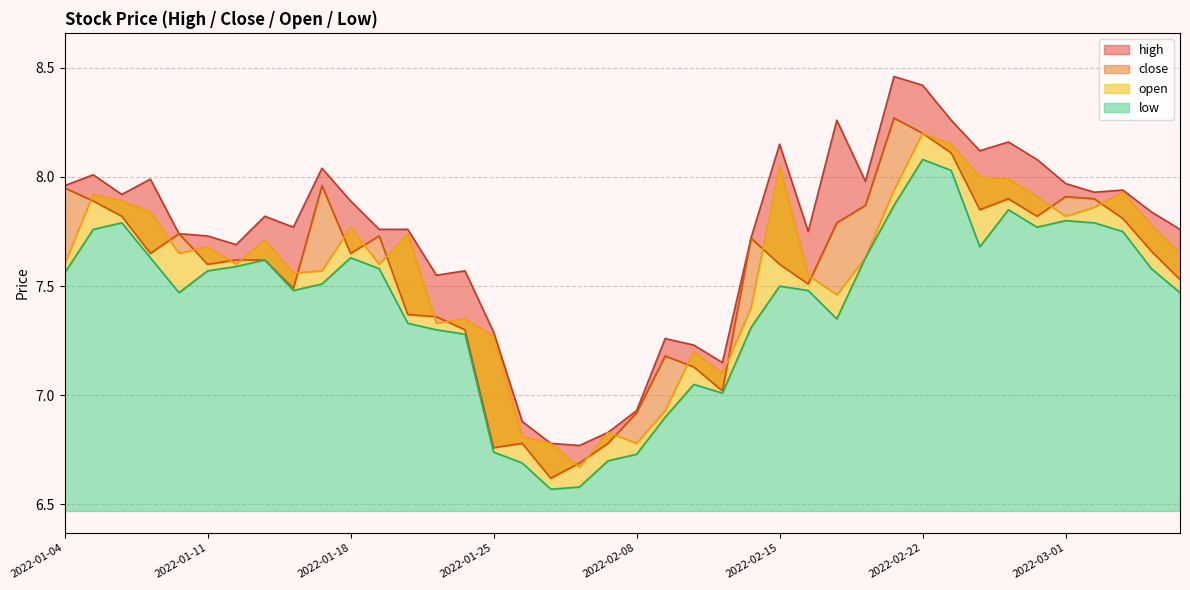

Reading left to right, list all the values displayed in this chart.

high: 2022-01-04=8.0	2022-01-05=8.0	2022-01-06=7.9	2022-01-07=8.0	2022-01-10=7.7	2022-01-11=7.7	2022-01-12=7.7	2022-01-13=7.8	2022-01-14=7.8	2022-01-17=8.0	2022-01-18=7.9	2022-01-19=7.8	2022-01-20=7.8	2022-01-21=7.5	2022-01-24=7.6	2022-01-25=7.3	2022-01-26=6.9	2022-01-27=6.8	2022-01-28=6.8	2022-02-07=6.8	2022-02-08=6.9	2022-02-09=7.3	2022-02-10=7.2	2022-02-11=7.2	2022-02-14=7.7	2022-02-15=8.2	2022-02-16=7.8	2022-02-17=8.3	2022-02-18=8.0	2022-02-21=8.5	2022-02-22=8.4	2022-02-23=8.3	2022-02-24=8.1	2022-02-25=8.2	2022-02-28=8.1	2022-03-01=8.0	2022-03-02=7.9	2022-03-03=7.9	2022-03-04=7.8	2022-03-07=7.8
close: 2022-01-04=8.0	2022-01-05=7.9	2022-01-06=7.8	2022-01-07=7.7	2022-01-10=7.7	2022-01-11=7.6	2022-01-12=7.6	2022-01-13=7.6	2022-01-14=7.5	2022-01-17=8.0	2022-01-18=7.7	2022-01-19=7.7	2022-01-20=7.4	2022-01-21=7.4	2022-01-24=7.3	2022-01-25=6.8	2022-01-26=6.8	2022-01-27=6.6	2022-01-28=6.7	2022-02-07=6.8	2022-02-08=6.9	2022-02-09=7.2	2022-02-10=7.1	2022-02-11=7.0	2022-02-14=7.7	2022-02-15=7.6	2022-02-16=7.5	2022-02-17=7.8	2022-02-18=7.9	2022-02-21=8.3	2022-02-22=8.2	2022-02-23=8.1	2022-02-24=7.8	2022-02-25=7.9	2022-02-28=7.8	2022-03-01=7.9	2022-03-02=7.9	2022-03-03=7.8	2022-03-04=7.7	2022-03-07=7.5
open: 2022-01-04=7.6	2022-01-05=7.9	2022-01-06=7.9	2022-01-07=7.8	2022-01-10=7.7	2022-01-11=7.7	2022-01-12=7.6	2022-01-13=7.7	2022-01-14=7.6	2022-01-17=7.6	2022-01-18=7.8	2022-01-19=7.6	2022-01-20=7.7	2022-01-21=7.3	2022-01-24=7.3	2022-01-25=7.3	2022-01-26=6.8	2022-01-27=6.8	2022-01-28=6.7	2022-02-07=6.8	2022-02-08=6.8	2022-02-09=6.9	2022-02-10=7.2	2022-02-11=7.1	2022-02-14=7.4	2022-02-15=8.1	2022-02-16=7.5	2022-02-17=7.5	2022-02-18=7.6	2022-02-21=7.9	2022-02-22=8.2	2022-02-23=8.2	2022-02-24=8.0	2022-02-25=8.0	2022-02-28=7.9	2022-03-01=7.8	2022-03-02=7.9	2022-03-03=7.9	2022-03-04=7.8	2022-03-07=7.7
low: 2022-01-04=7.6	2022-01-05=7.8	2022-01-06=7.8	2022-01-07=7.6	2022-01-10=7.5	2022-01-11=7.6	2022-01-12=7.6	2022-01-13=7.6	2022-01-14=7.5	2022-01-17=7.5	2022-01-18=7.6	2022-01-19=7.6	2022-01-20=7.3	2022-01-21=7.3	2022-01-24=7.3	2022-01-25=6.7	2022-01-26=6.7	2022-01-27=6.6	2022-01-28=6.6	2022-02-07=6.7	2022-02-08=6.7	2022-02-09=6.9	2022-02-10=7.0	2022-02-11=7.0	2022-02-14=7.3	2022-02-15=7.5	2022-02-16=7.5	2022-02-17=7.3	2022-02-18=7.6	2022-02-21=7.9	2022-02-22=8.1	2022-02-23=8.0	2022-02-24=7.7	2022-02-25=7.8	2022-02-28=7.8	2022-03-01=7.8	2022-03-02=7.8	2022-03-03=7.8	2022-03-04=7.6	2022-03-07=7.5